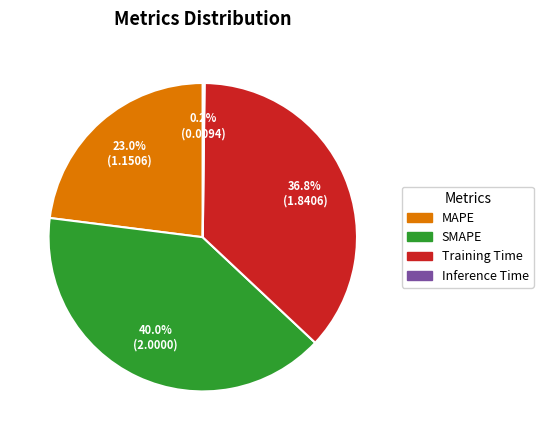

What portion of the pie excludes Training Time?

63.2%